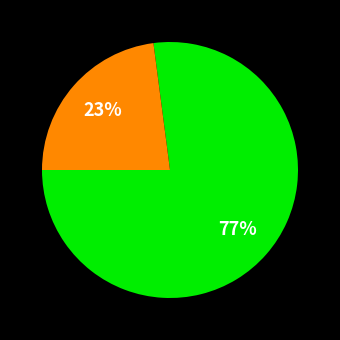

To the nearest percent, what is the difference between the largest and smallest slice percentages?

54%